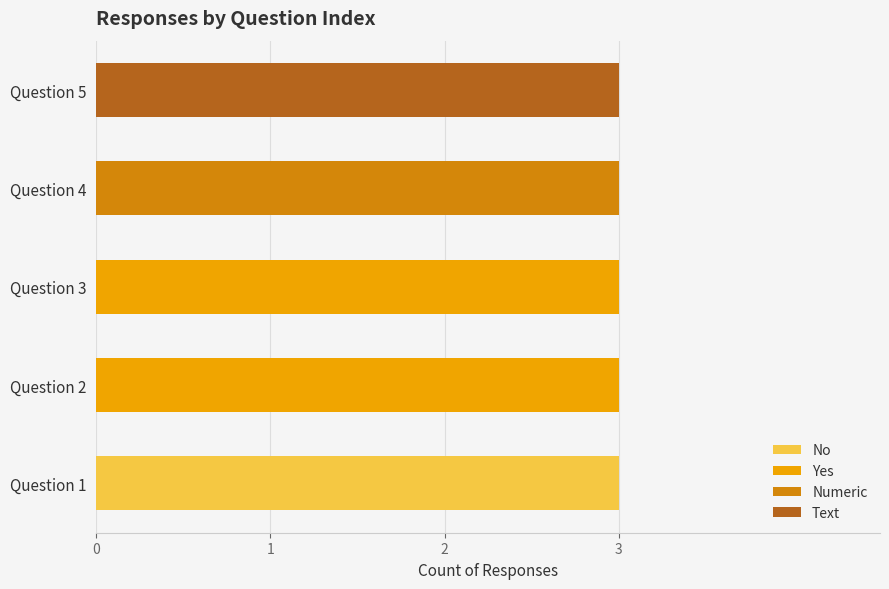

The value of No at Question 3 is 0. True or false?

True